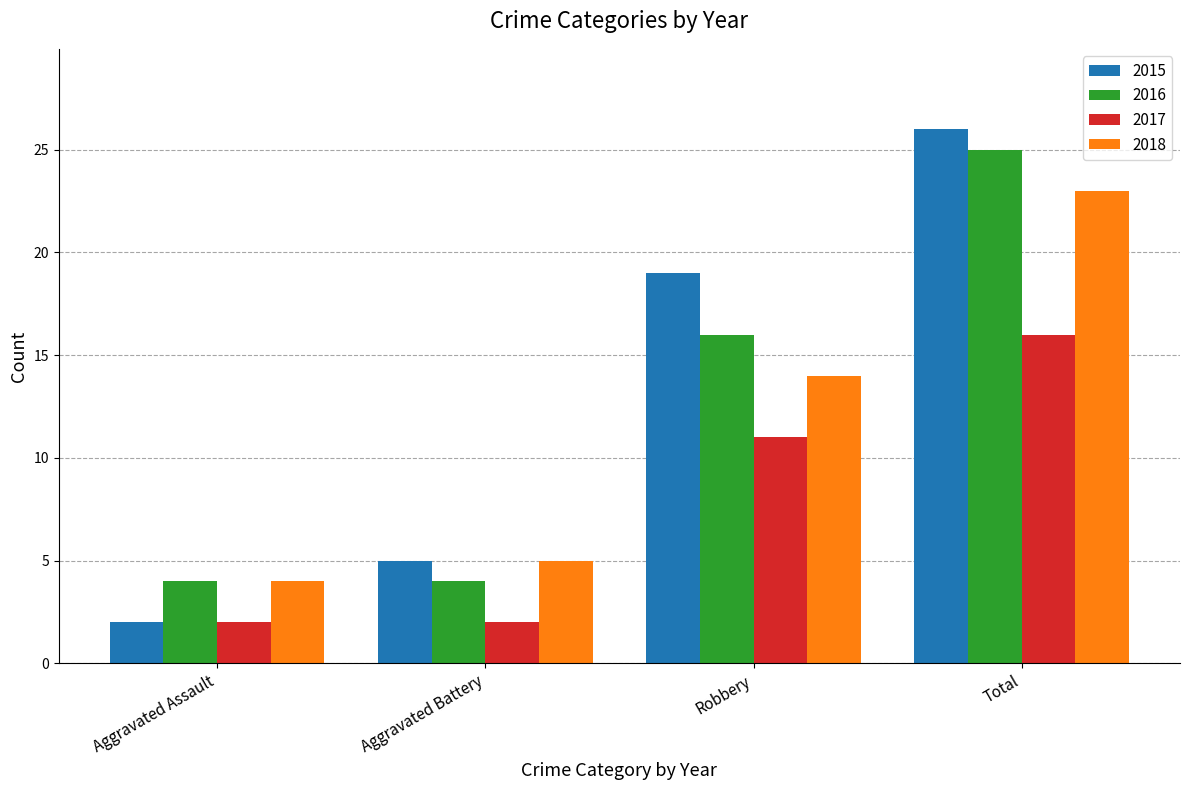

How many bars are there in each group?

4